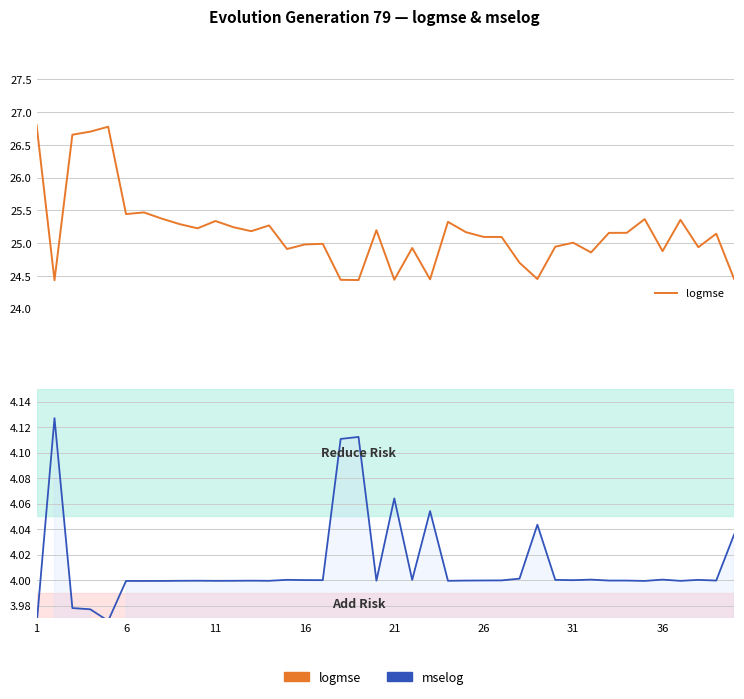

At which label does mselog reach its minimum?

1